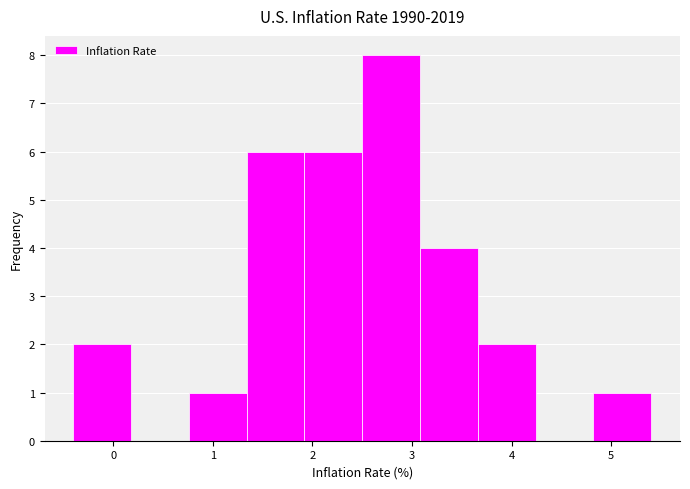

Reading left to right, list every bar in this chart as the range it spans on the x-axis followed by its height. Neither the bar edges nor the heights are printed on the chart, so give them approximately, as read against the axes.

-0.40 to 0.18: 2
0.18 to 0.76: 0
0.76 to 1.34: 1
1.34 to 1.92: 6
1.92 to 2.50: 6
2.50 to 3.08: 8
3.08 to 3.66: 4
3.66 to 4.24: 2
4.24 to 4.82: 0
4.82 to 5.40: 1